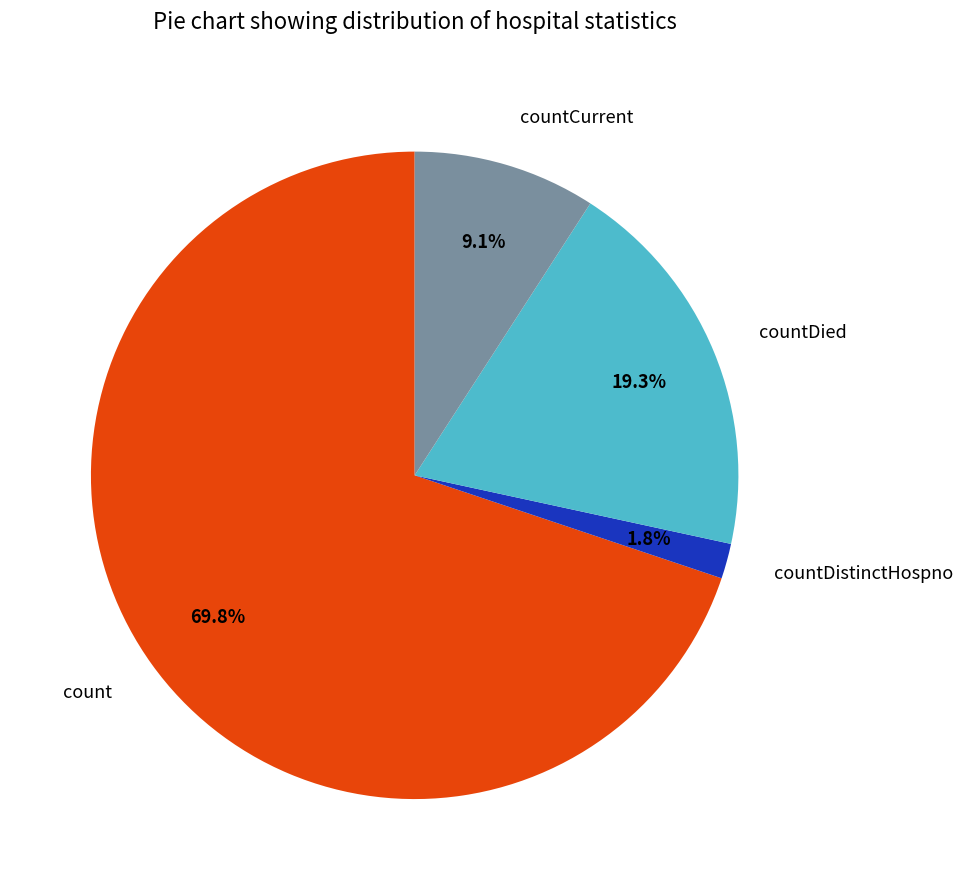

True or false: count accounts for 75% of the total.

False